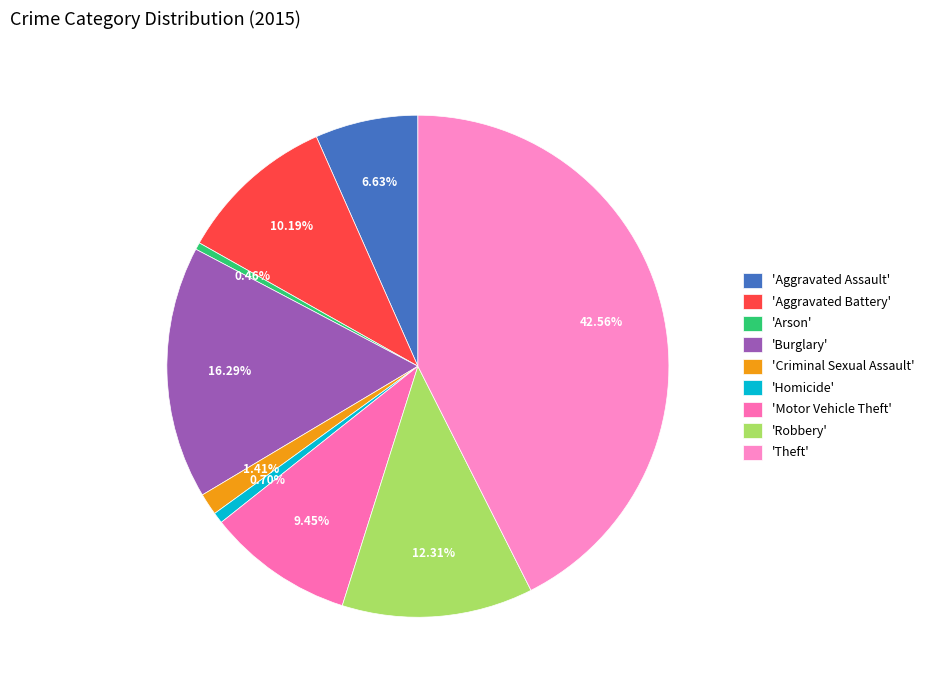

Which category has the biggest portion of the pie?

'Theft'